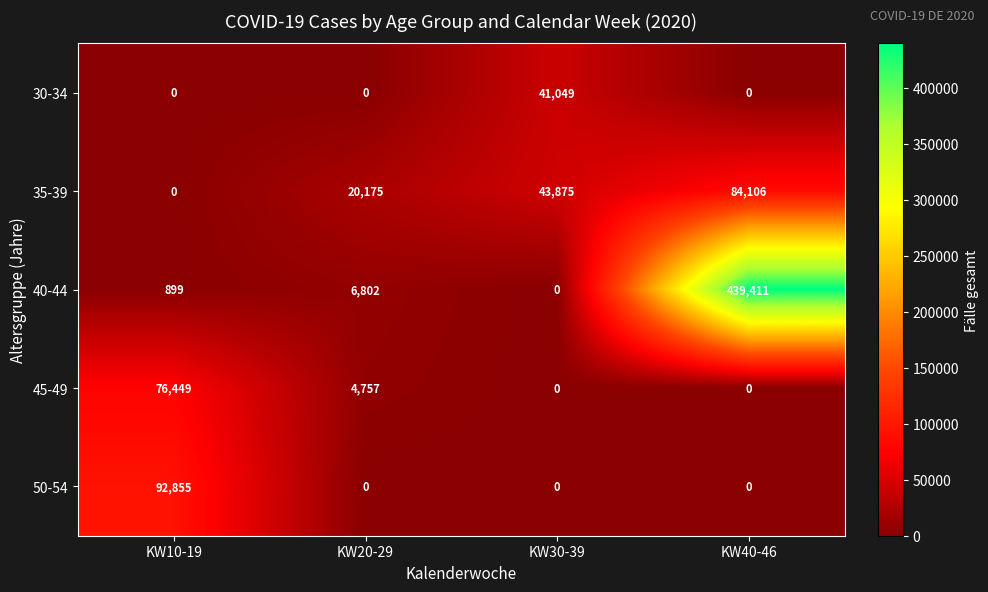

At which category is the sum across all series the highest?

KW40-46